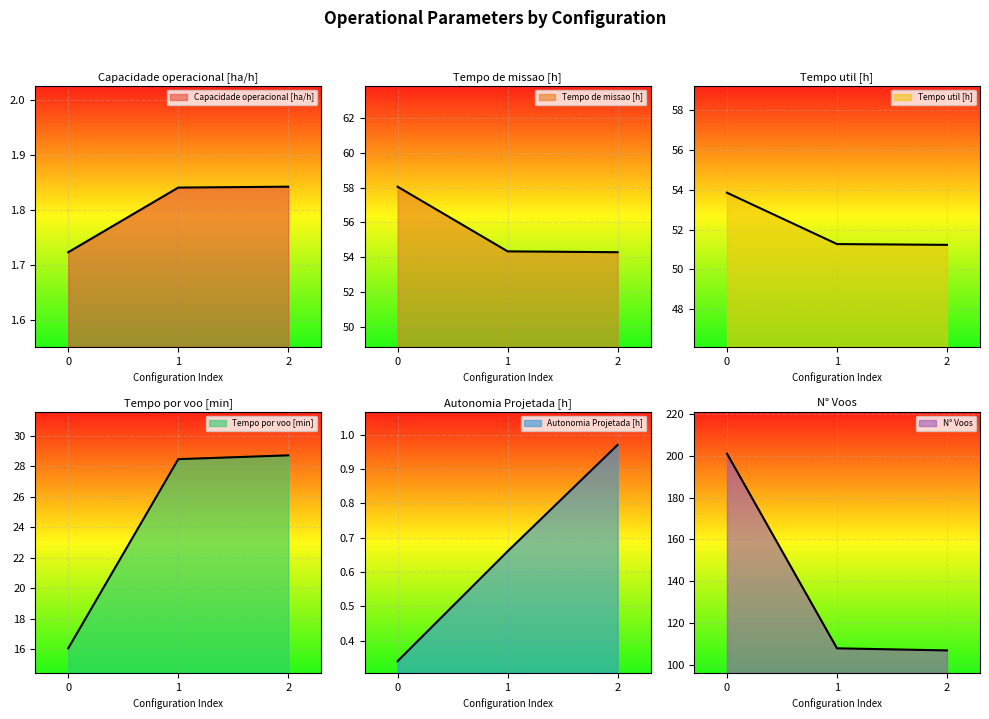

Which series changed the most between 0 and 1?

N° Voos